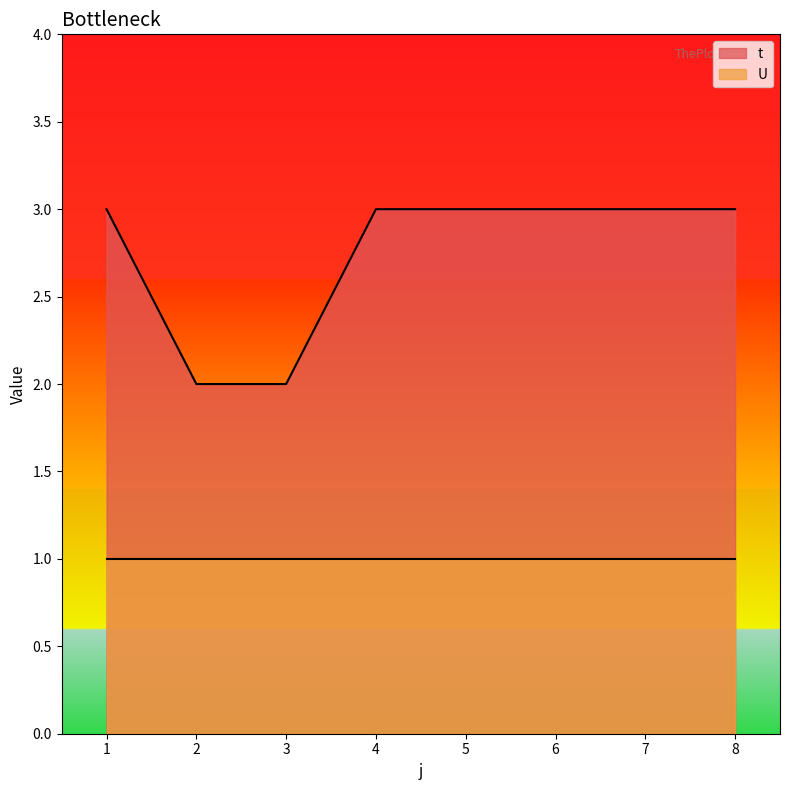

What is the minimum value shown in the chart?

1